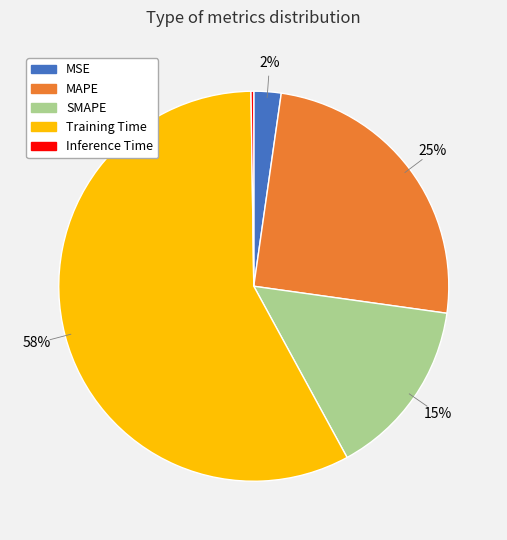

To the nearest percent, what is the combined percentage of MSE and Training Time?

60%